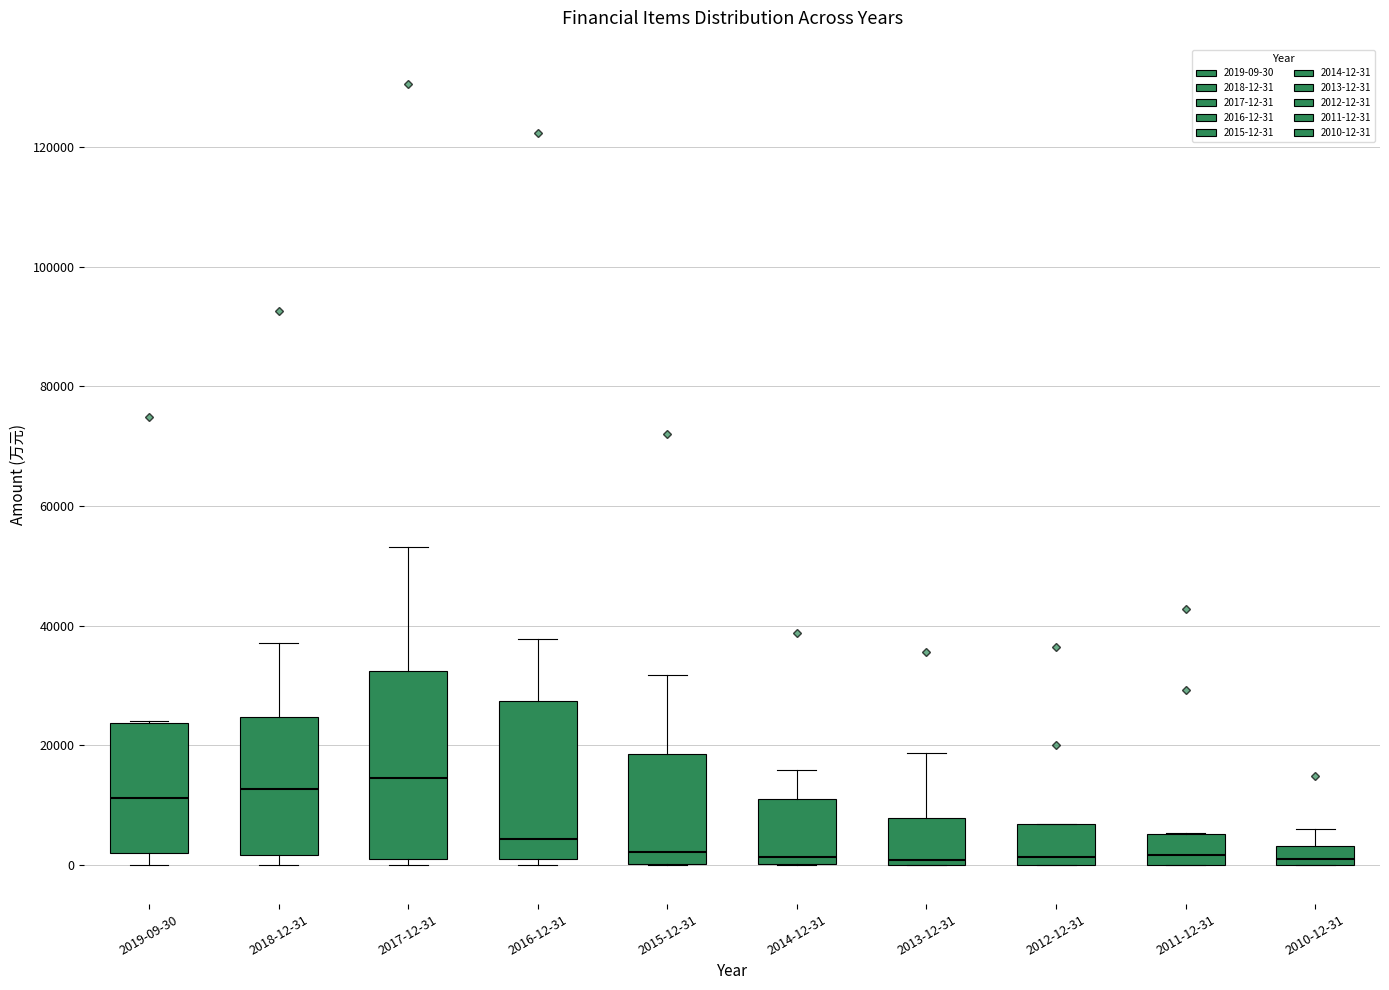

Reading left to right, transcribe this box plot: for each box, give where its median line is, the range the box spans, and where its two whiskers end, as read against the y-axis. The values are not printed on the chart, so give them approximately, as read against the axis.

2019-09-30: median 12000, box 2000 to 24000, whiskers 0 to 24000
2018-12-31: median 12000, box 2000 to 24000, whiskers 0 to 38000
2017-12-31: median 14000, box 2000 to 32000, whiskers 0 to 54000
2016-12-31: median 4000, box 2000 to 28000, whiskers 0 to 38000
2015-12-31: median 2000, box 0 to 18000, whiskers 0 to 32000
2014-12-31: median 2000, box 0 to 12000, whiskers 0 to 16000
2013-12-31: median 0 (just above the box's lower edge), box 0 to 8000, whiskers 0 to 18000
2012-12-31: median 2000, box 0 to 6000, whiskers 0 to 6000
2011-12-31: median 2000, box 0 to 6000, whiskers 0 to 6000
2010-12-31: median 2000, box 0 to 4000, whiskers 0 to 6000